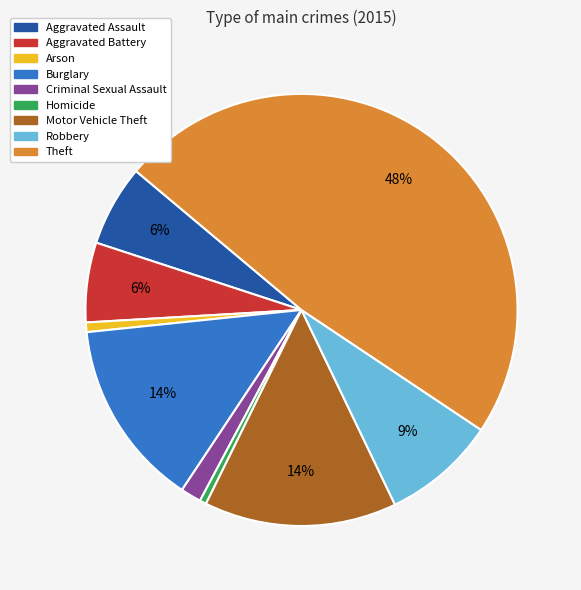

Does Arson account for over 50% of the chart?

No